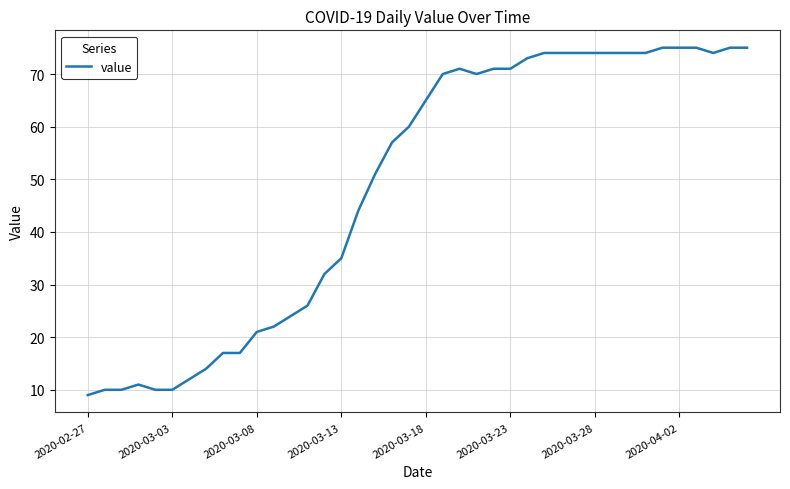

What is the smallest value displayed?

9